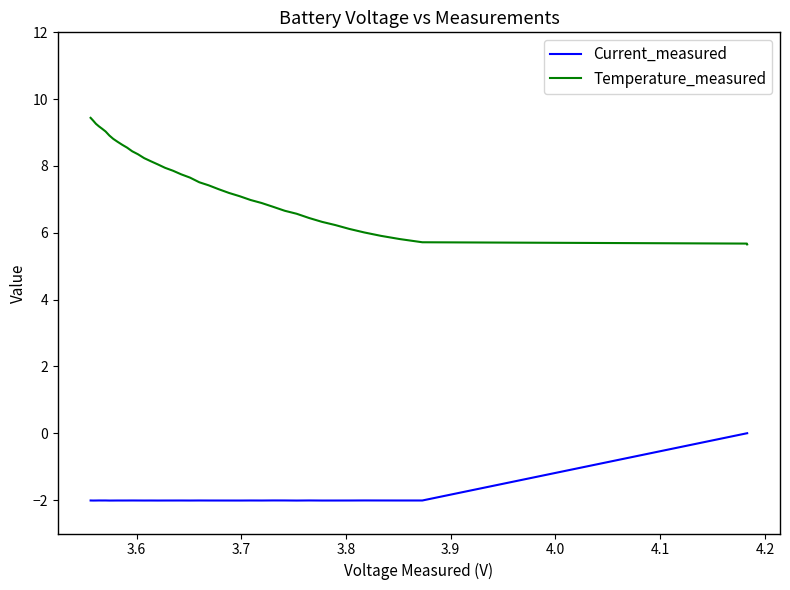

What is the sum of all Temperature_measured values?

301.7